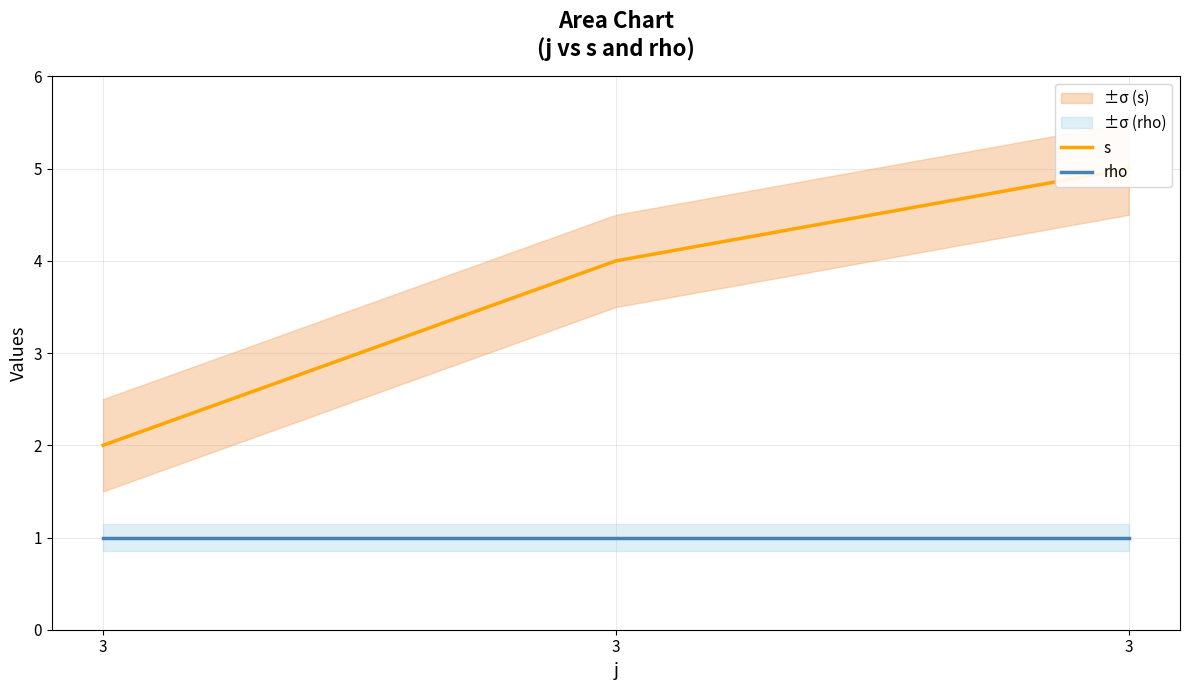

Between 3 and 3, which series saw the biggest shift?

s